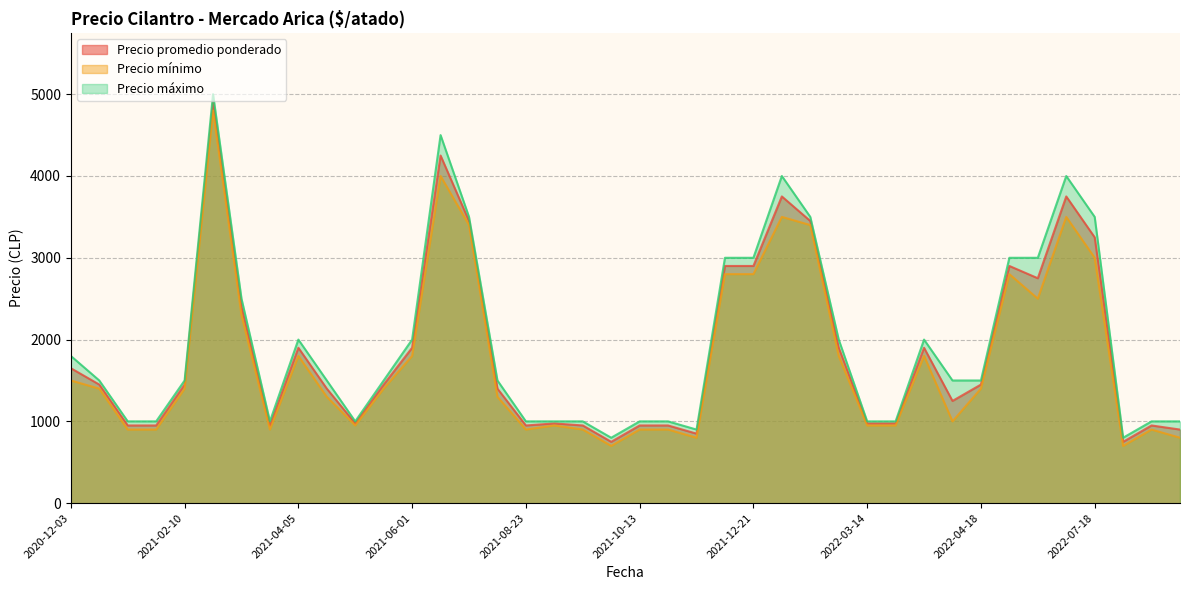

What is the highest value of the Precio promedio ponderado series?

4900